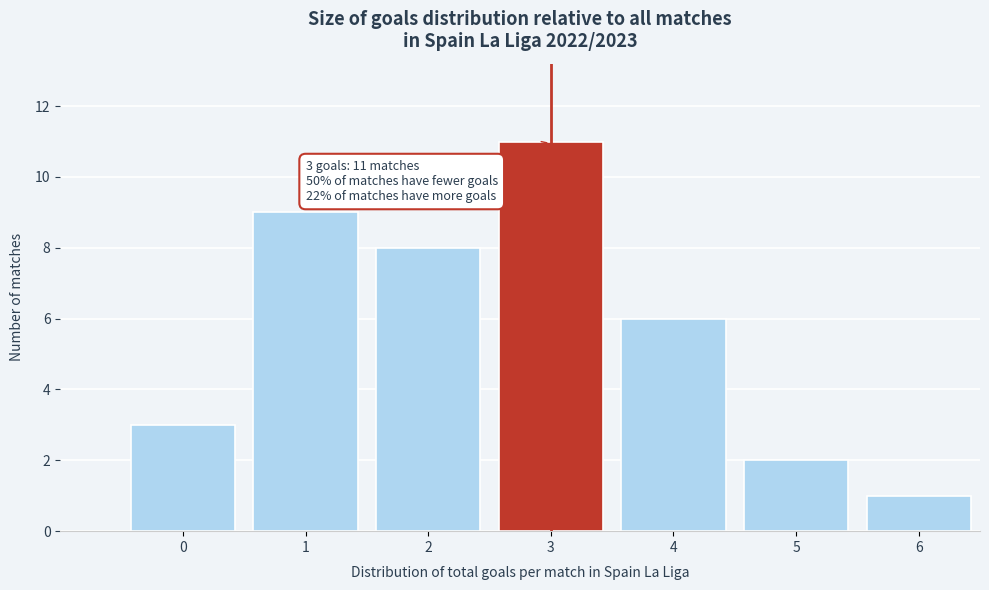

Reading left to right, list all the values displayed in this chart.

0=3	1=9	2=8	3=11	4=6	5=2	6=1